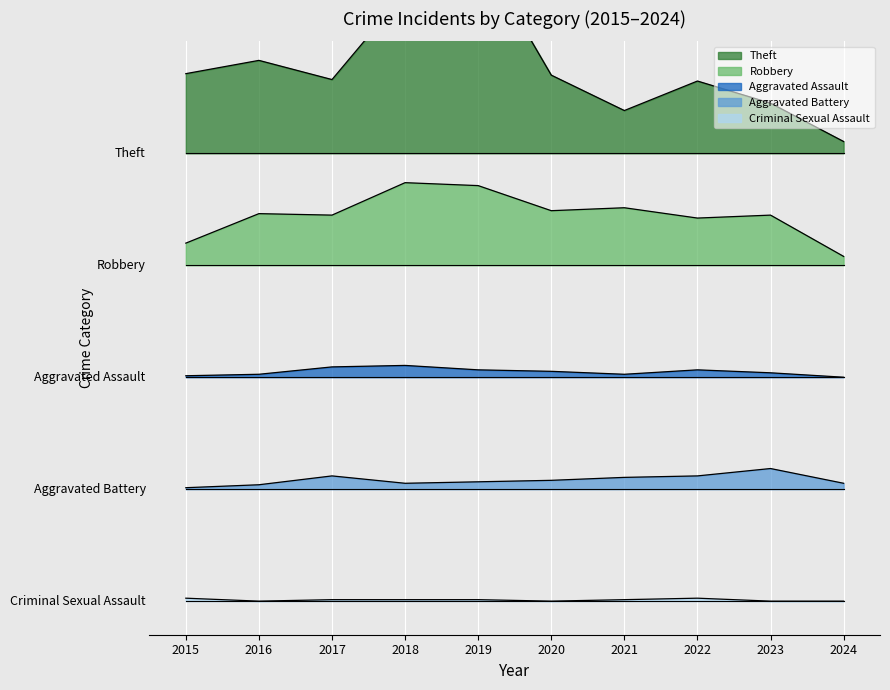

Reading left to right, extract all data points from this chart.

Theft: 357.6	366.6	353.6	412.6	441.6	356.6	332.6	352.6	337.6	311.6
Robbery: 242.7	262.7	261.7	283.7	281.7	264.7	266.7	259.7	261.7	233.7
Aggravated Assault: 152.8	153.8	158.8	159.8	156.8	155.8	153.8	156.8	154.8	151.8
Aggravated Battery: 76.9	78.9	84.9	79.9	80.9	81.9	83.9	84.9	89.9	79.9
Criminal Sexual Assault: 2.0	0.0	1.0	1.0	1.0	0.0	1.0	2.0	0.0	0.0